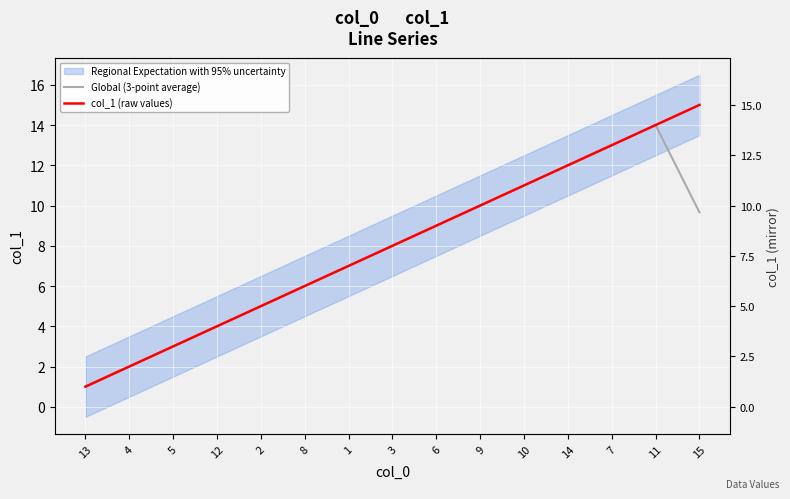

What is the label of the 4th point from the right?

14